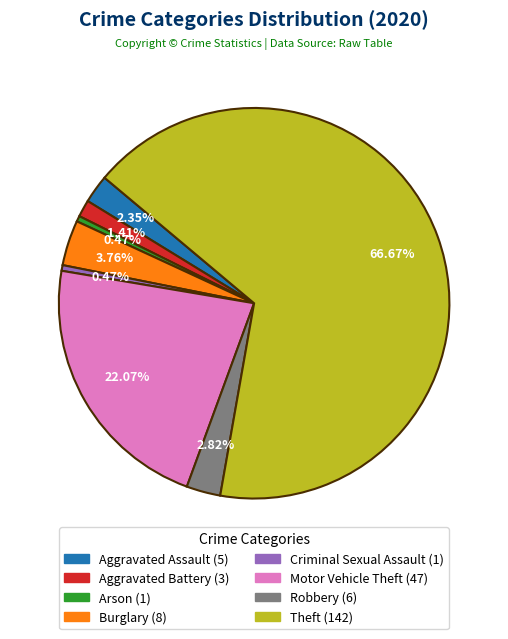

Does any single category account for the majority?

Yes